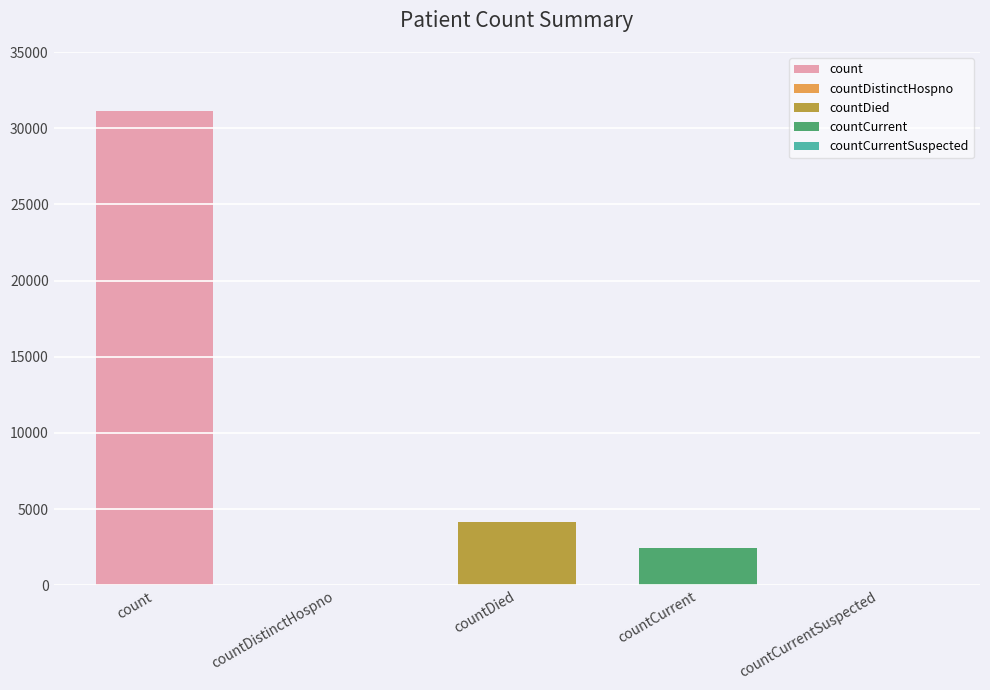

What is the value of the 3rd bar from the left?

4157